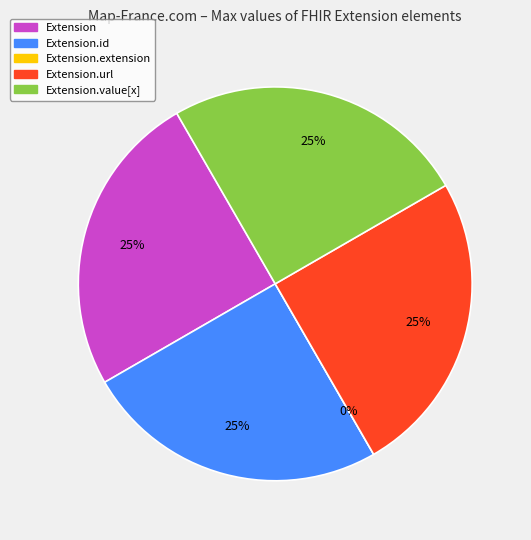

The Extension.value[x] slice represents 33% of the pie. True or false?

False